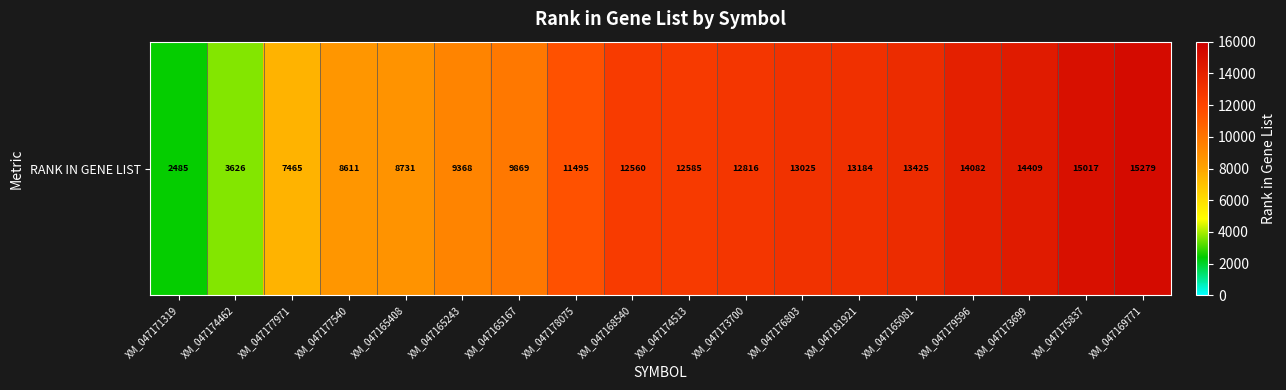

List the labels in order of value, largest first.

XM_047169771, XM_047175837, XM_047173699, XM_047179596, XM_047165081, XM_047181921, XM_047176803, XM_047173700, XM_047174513, XM_047168540, XM_047178075, XM_047165167, XM_047165243, XM_047165408, XM_047177540, XM_047177971, XM_047174462, XM_047171319